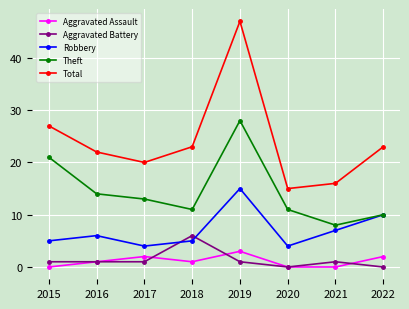

Rank the series by their maximum value, from highest to lowest.

Total, Theft, Robbery, Aggravated Battery, Aggravated Assault